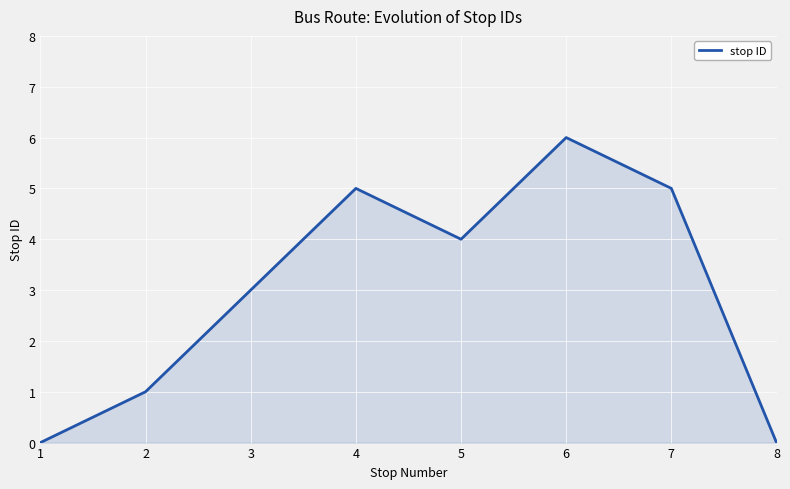

What is the change in value from 1 to 4?

+5